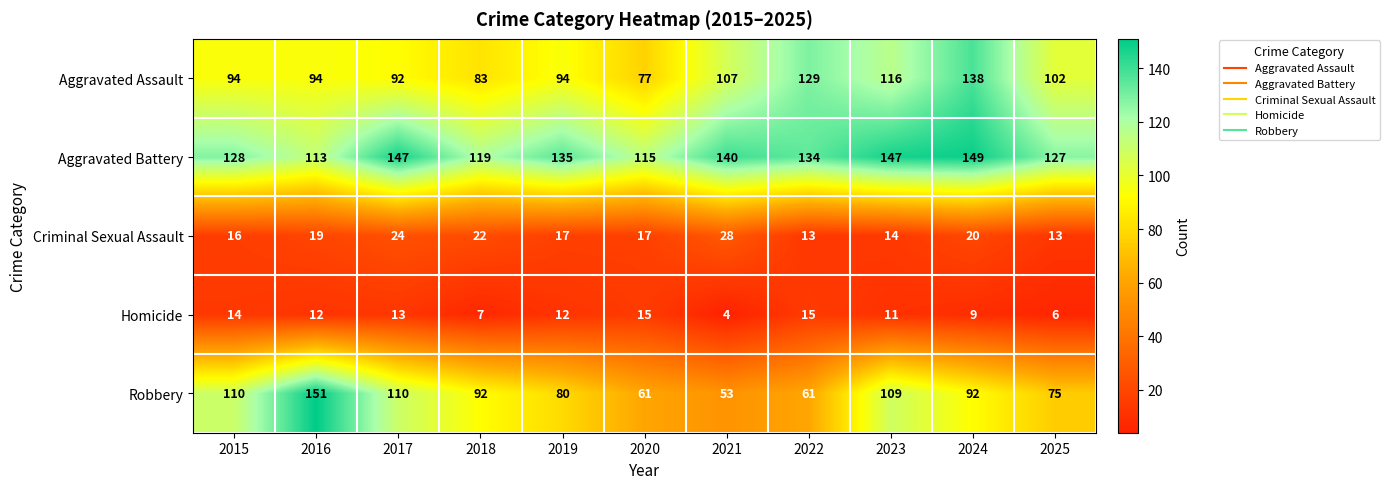

At which label does Robbery first exceed 92?

2015